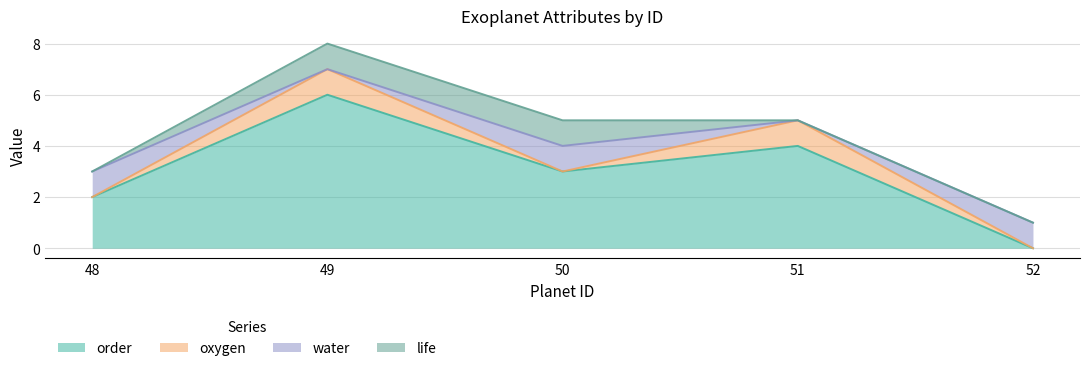

How many positive values does the order series have?

4